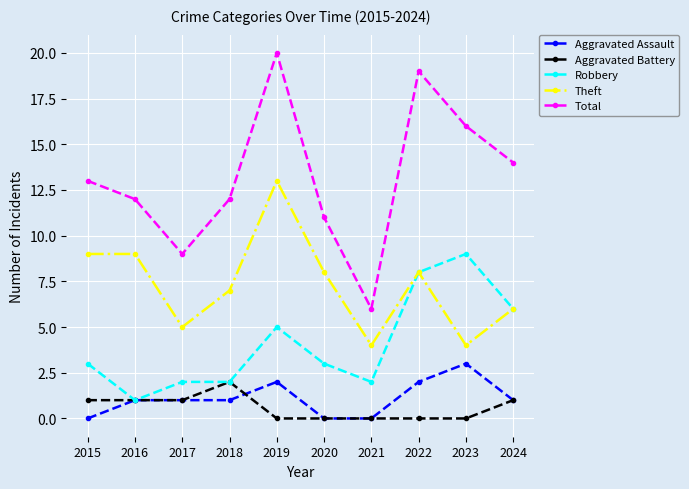

How many Aggravated Battery values are between 0 and 1?

9